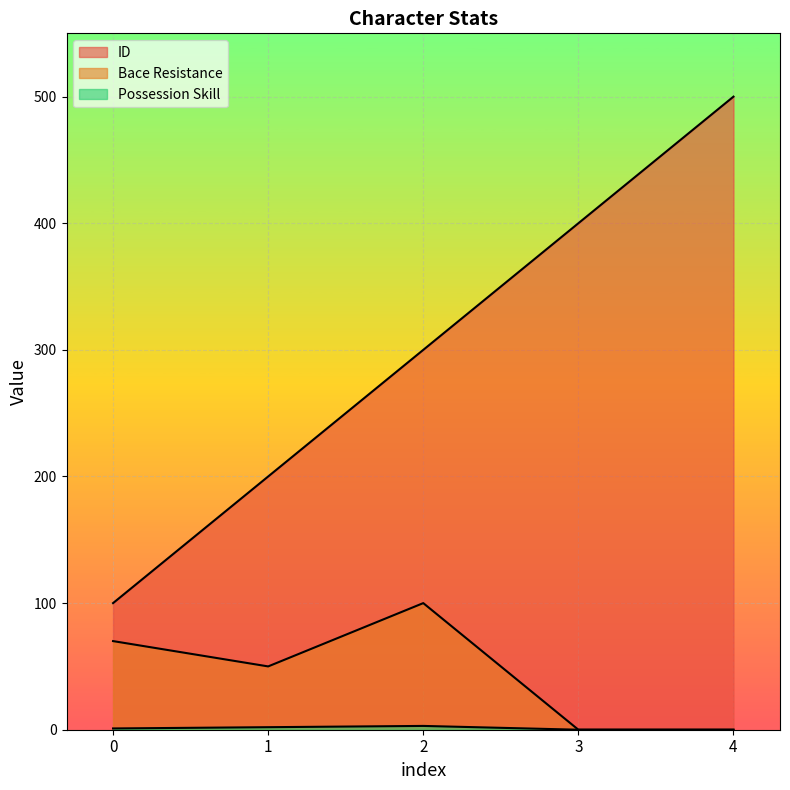

How many lines are shown in the chart?

3